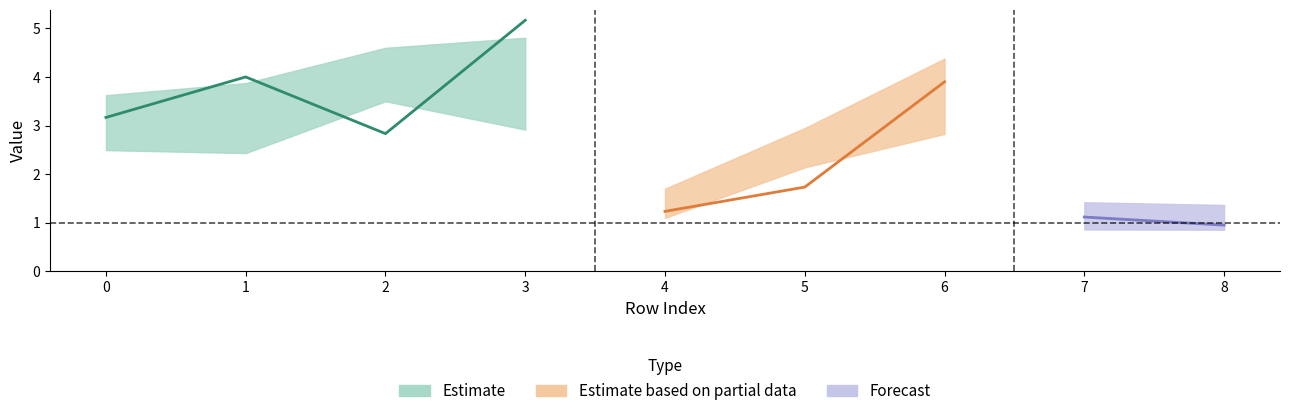

The col_6 series shows -3 at 1. True or false?

False